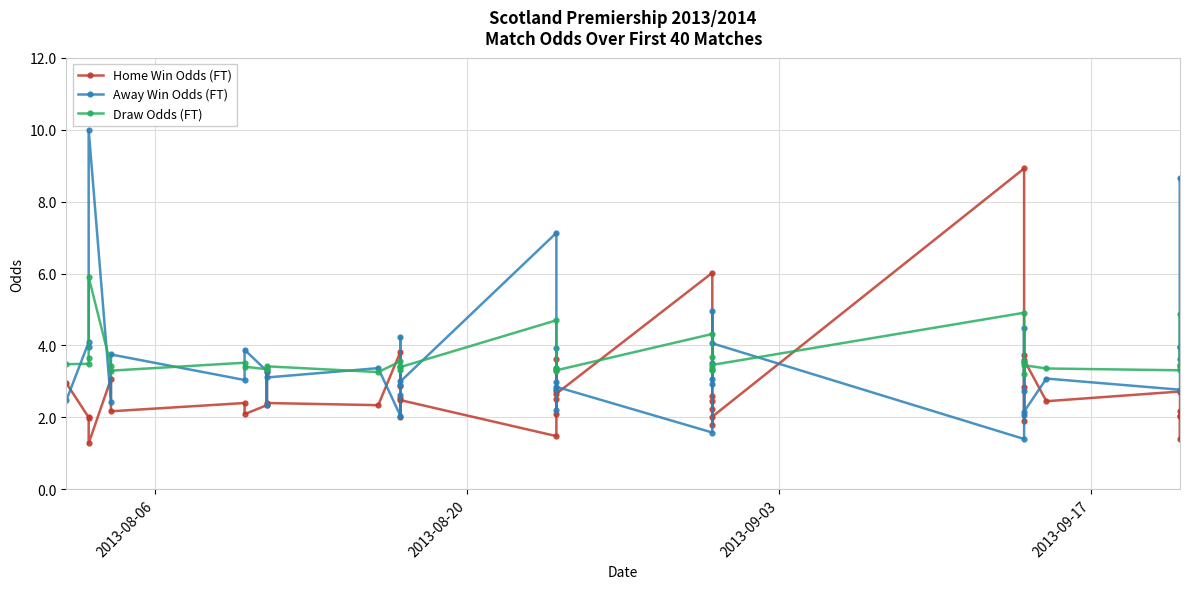

What is the greatest value displayed?

10.0